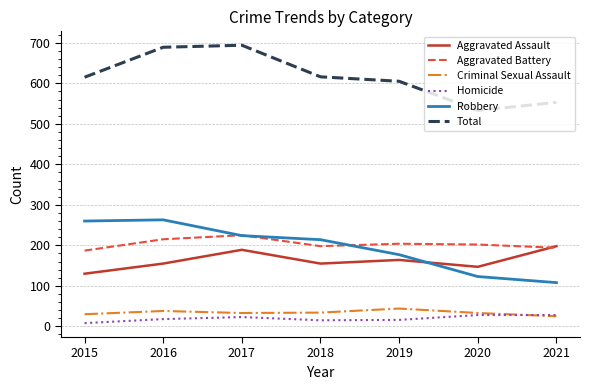

True or false: Aggravated Battery and Homicide intersect in this chart.

False